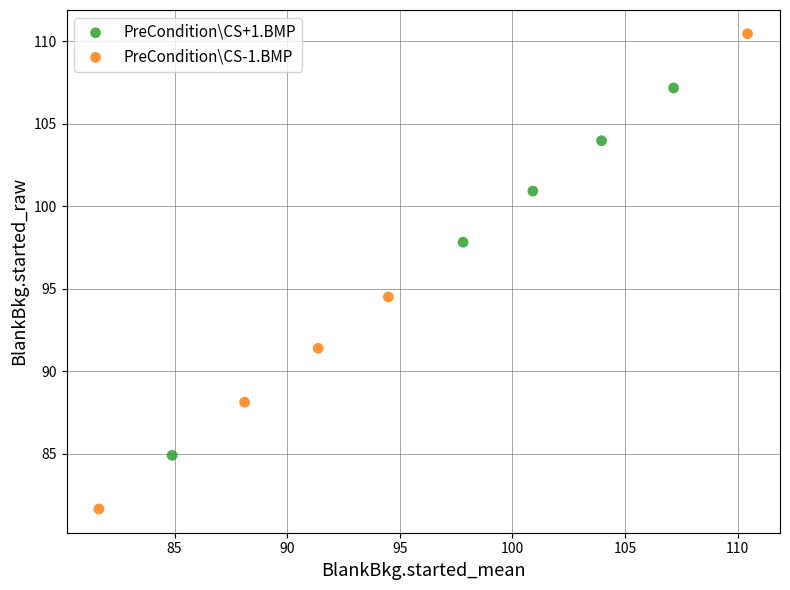

Which series has the widest spread of Y values?

PreCondition\CS-1.BMP